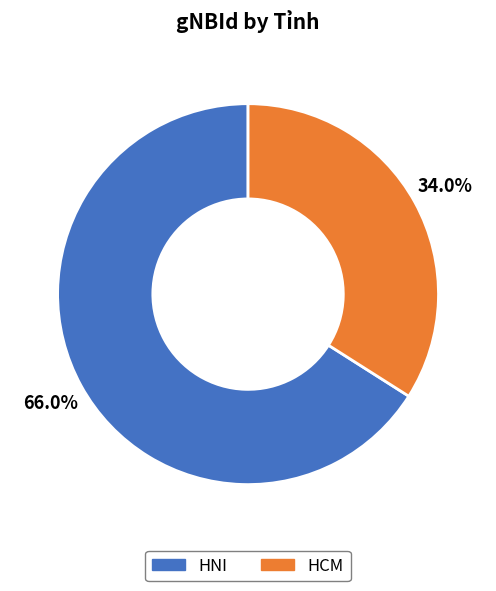

Rank the categories by value from highest to lowest.

HNI, HCM